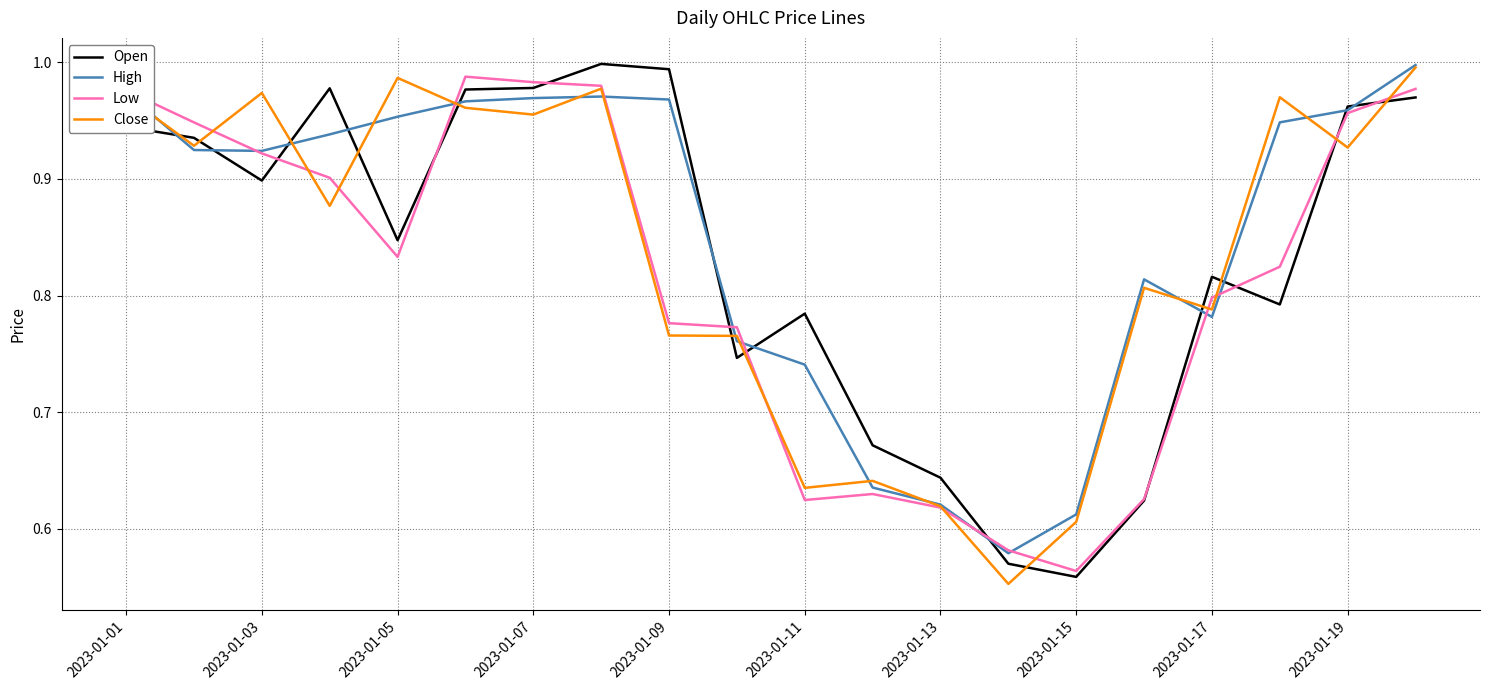

Which series ends up on top after the final intersection of Open and Close?

Close